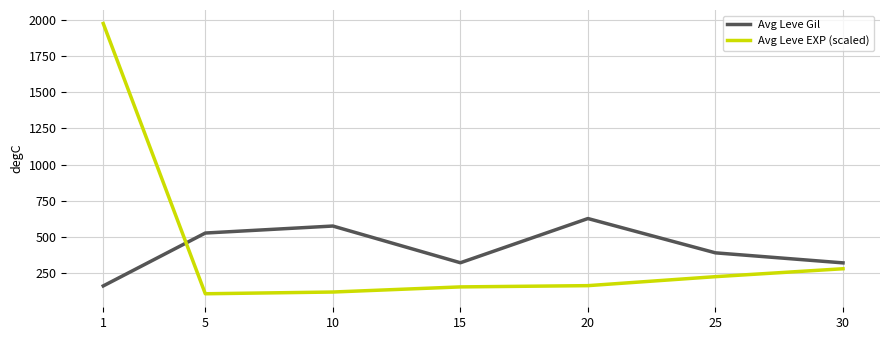

At which category does Avg Leve Gil reach its first local valley?

15